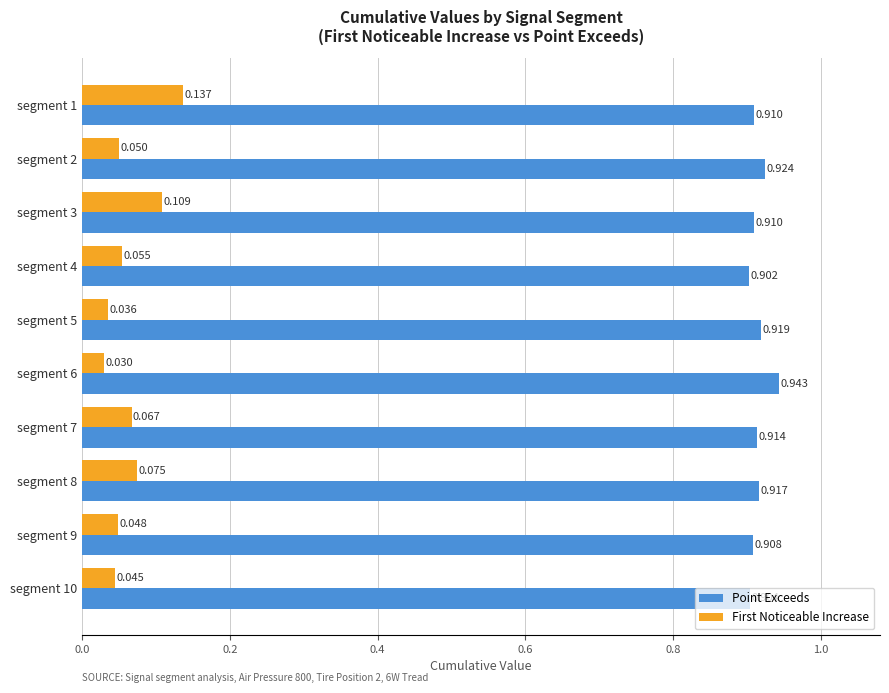

At which category does the chart reach its minimum across all series?

segment 6